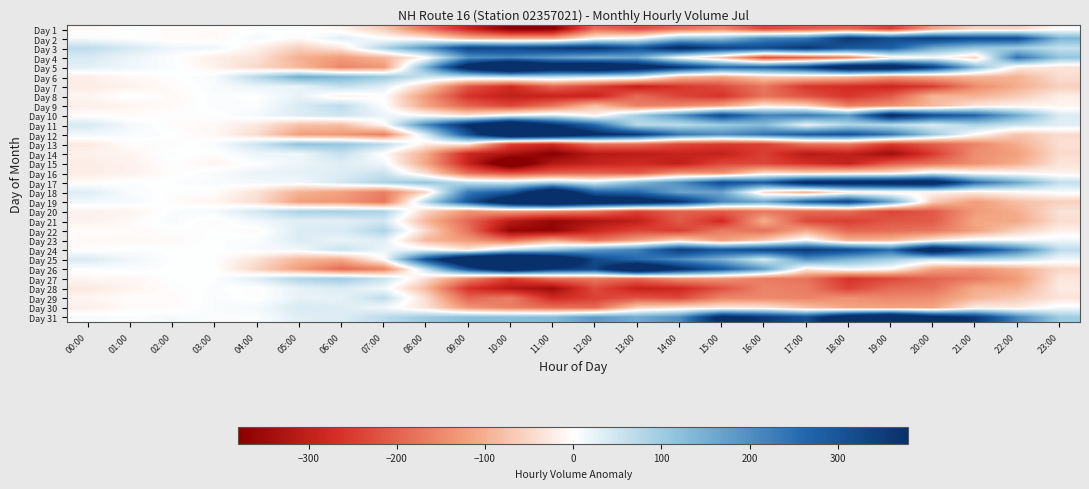

How many categories are shown in the chart?

24